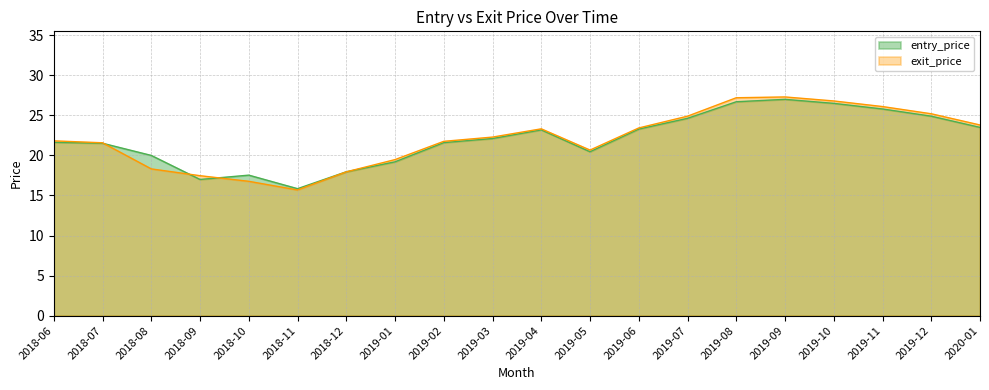

Is the value of entry_price at 2019-08 greater than the value of exit_price at 2018-10?

Yes